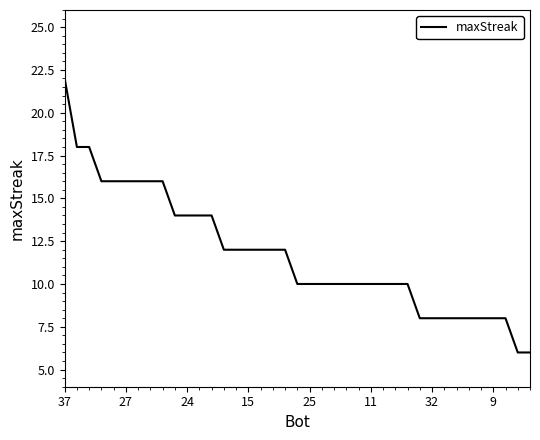

What is the greatest value displayed?

22